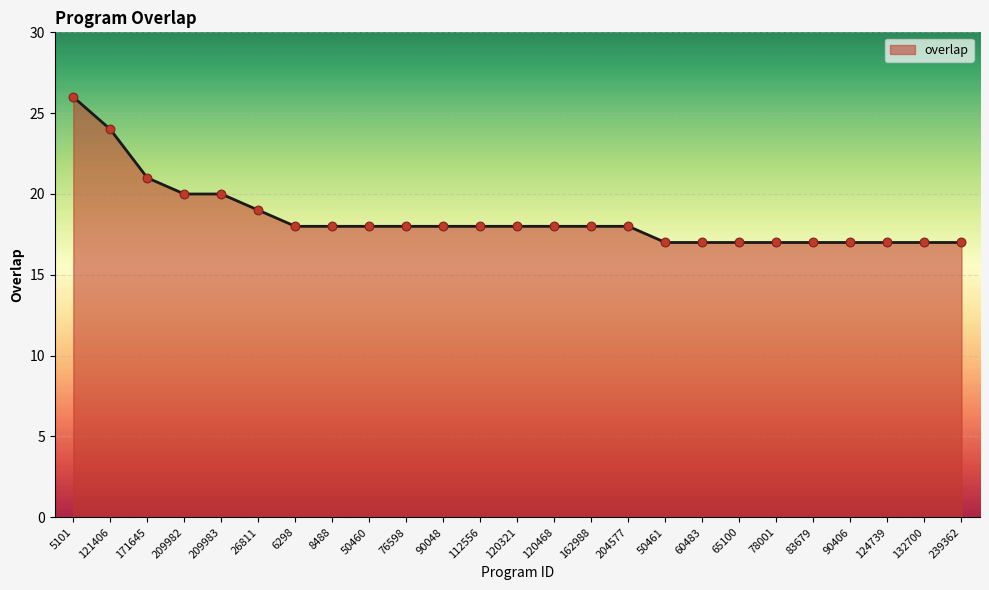

What is the ratio of the value at 50461 to the value at 112556?

0.9